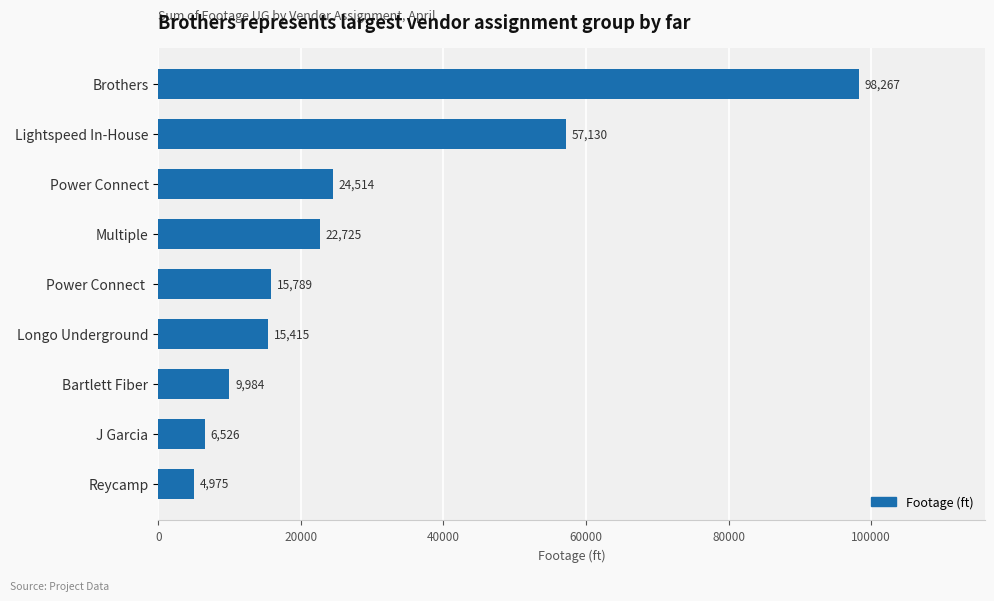

Which has a higher value, Lightspeed In-House or Bartlett Fiber?

Lightspeed In-House